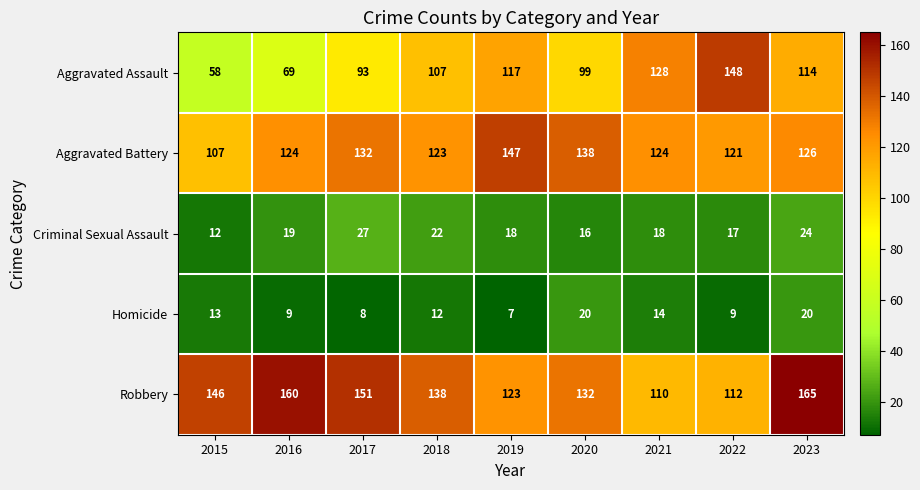

Between 2015 and 2023, which series saw the biggest shift?

Aggravated Assault